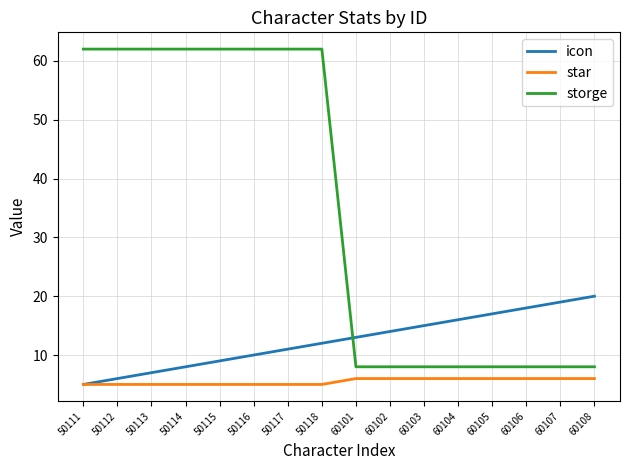

How many lines are shown in the chart?

3